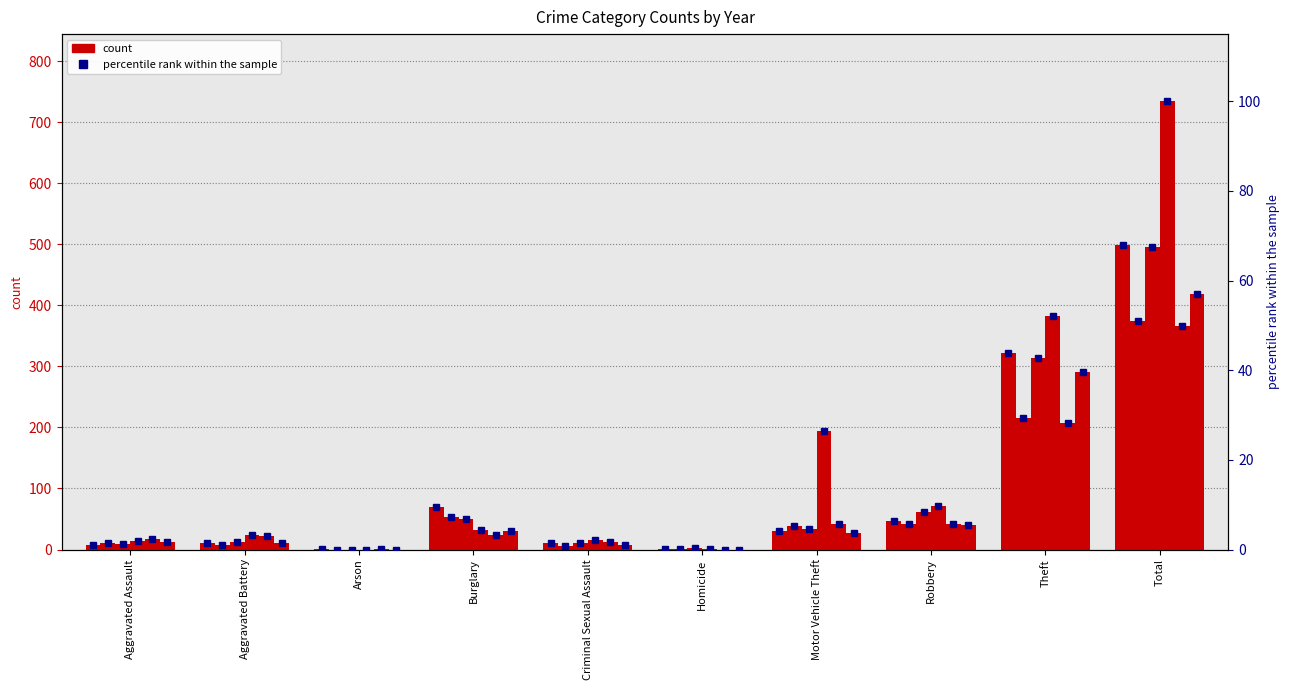

Reading left to right, extract all data points from this chart.

2017 pct: 1.0	1.5	0.1	9.4	1.4	0.1	4.1	6.4	43.9	67.8
2016 pct: 1.5	1.1	0.0	7.4	0.7	0.1	5.2	5.6	29.4	51.0
2018 pct: 1.2	1.8	0.0	6.8	1.4	0.4	4.6	8.4	42.8	67.4
2023 pct: 1.9	3.3	0.0	4.4	2.0	0.1	26.4	9.8	52.0	100.0
2021 pct: 2.5	3.0	0.1	3.1	1.8	0.0	5.6	5.6	28.2	49.9
2019 pct: 1.8	1.5	0.0	4.1	1.0	0.0	3.7	5.4	39.6	57.1